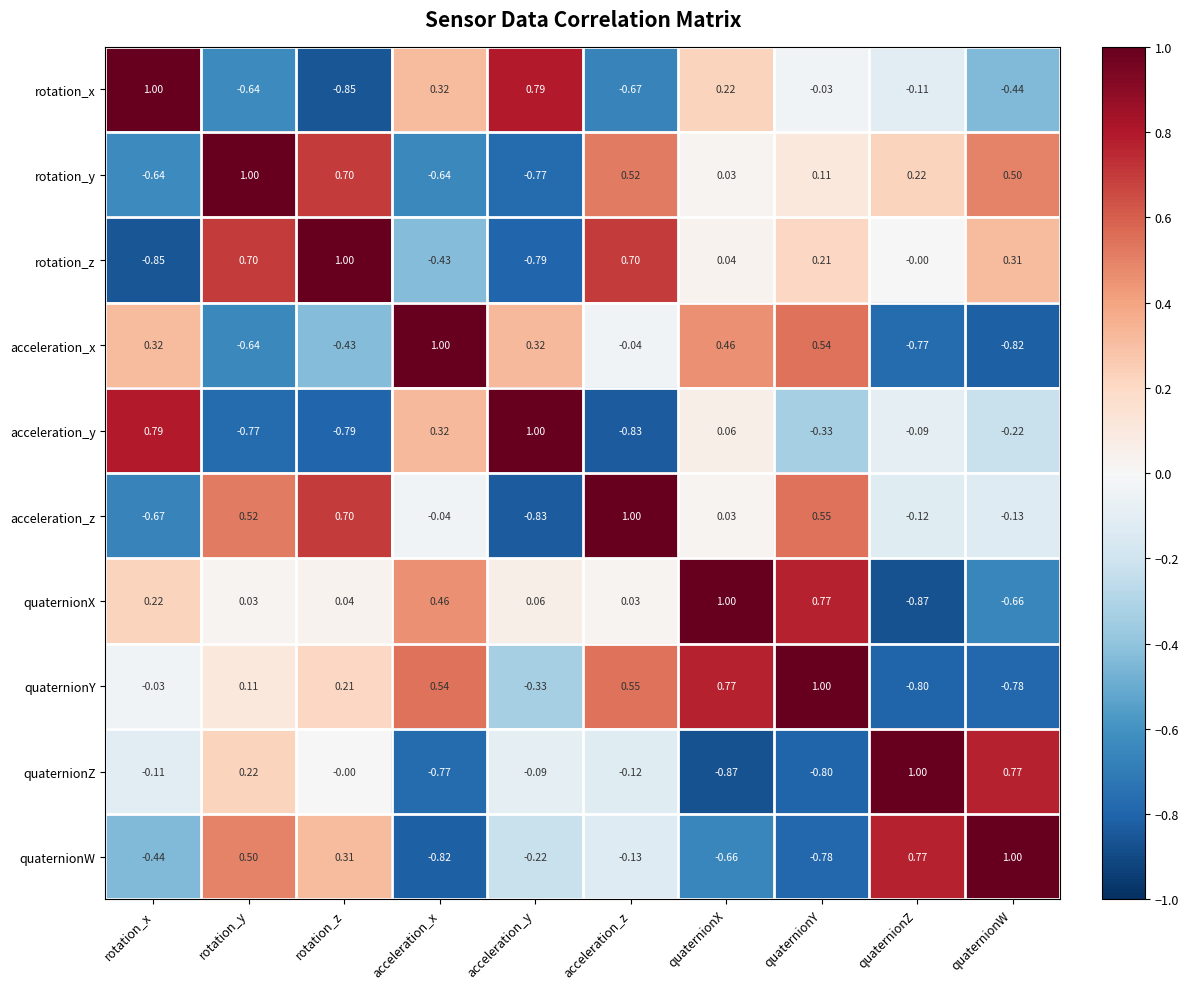

Between rotation_x and quaternionY, which series saw the biggest shift?

acceleration_z